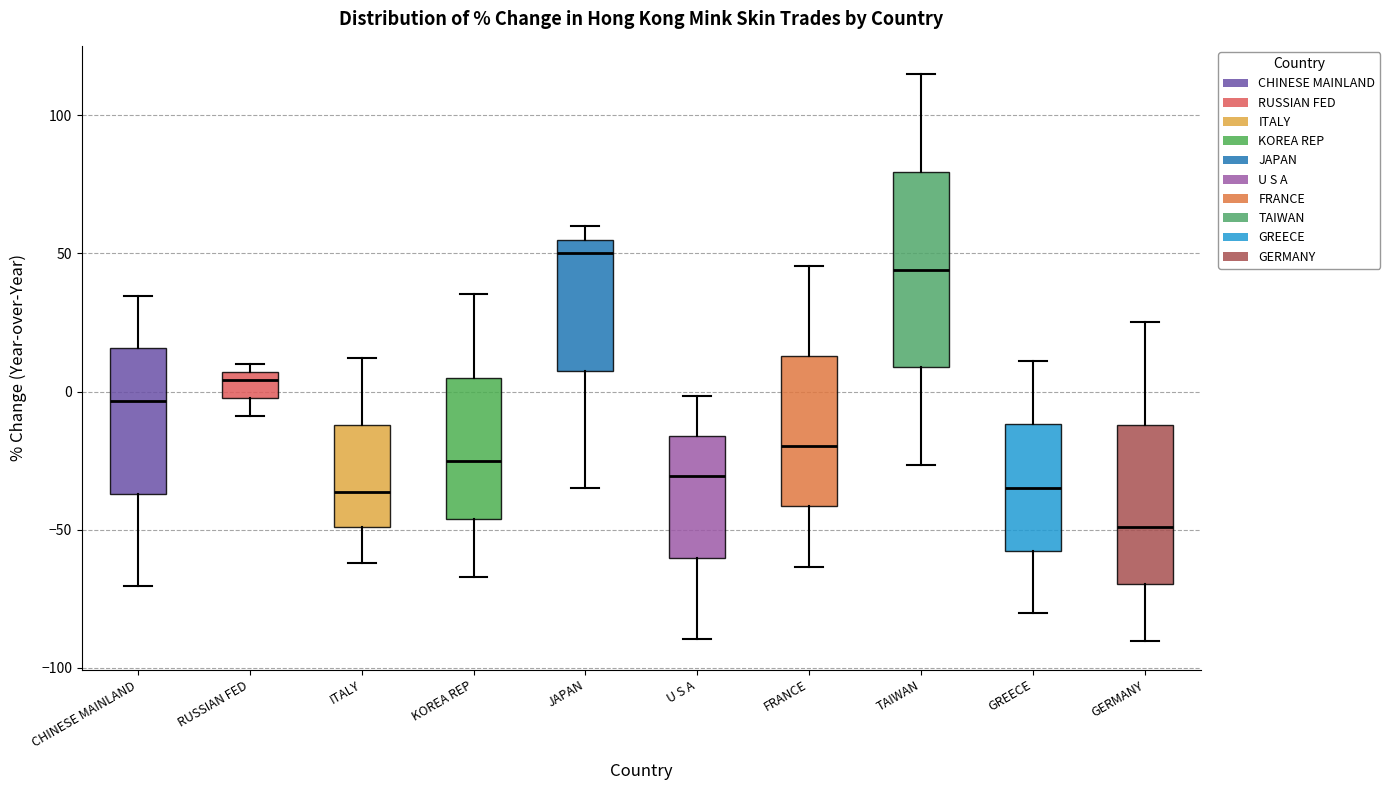

Which box is the tallest, from its lower edge to its upper edge?

TAIWAN